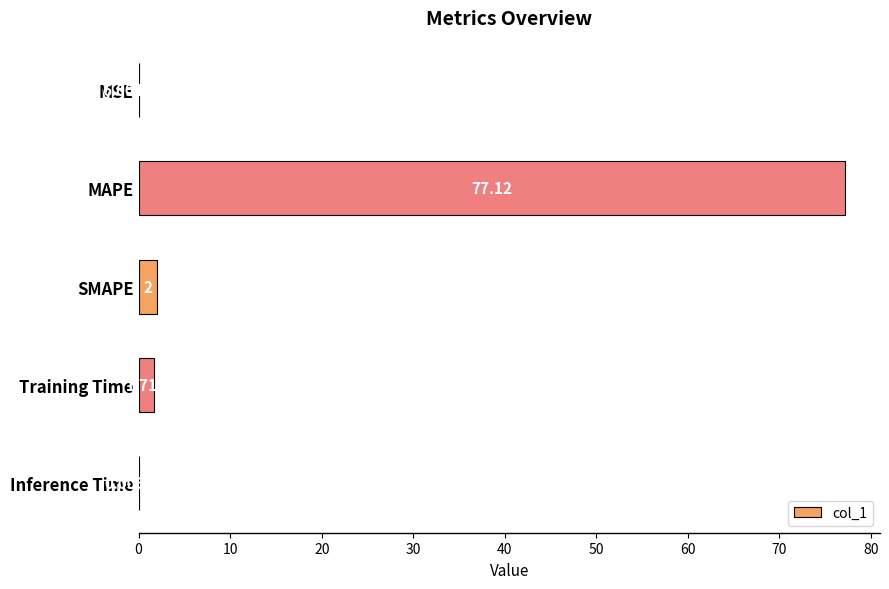

What is the sum of all values?

80.8